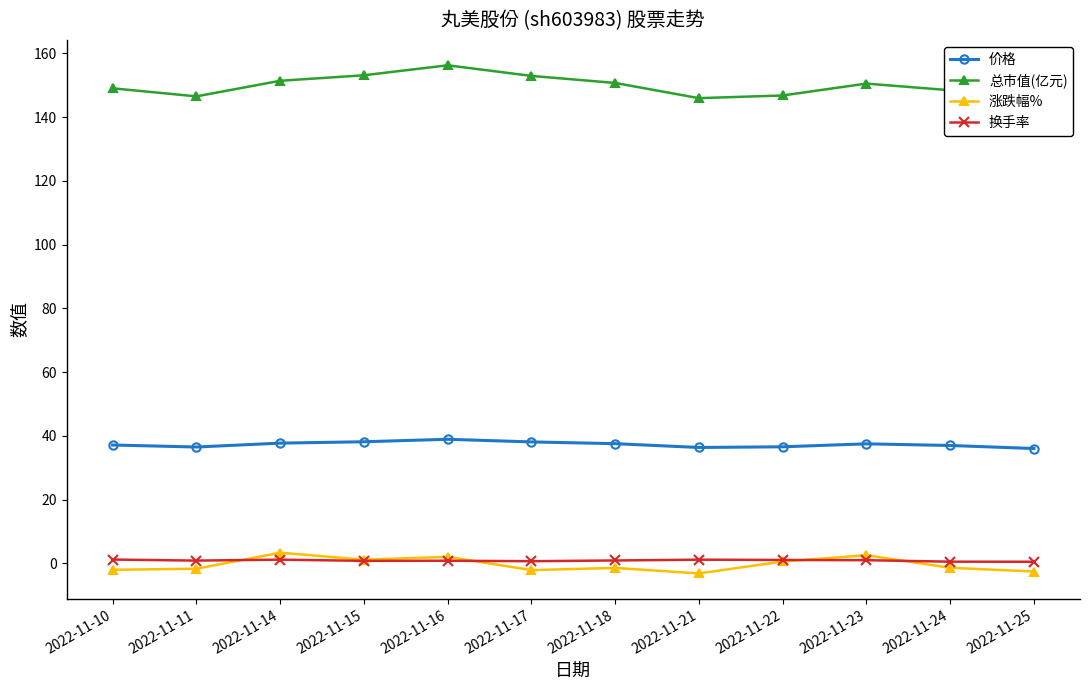

List the series in order of their peak value, lowest first.

换手率, 涨跌幅%, 价格, 总市值(亿元)